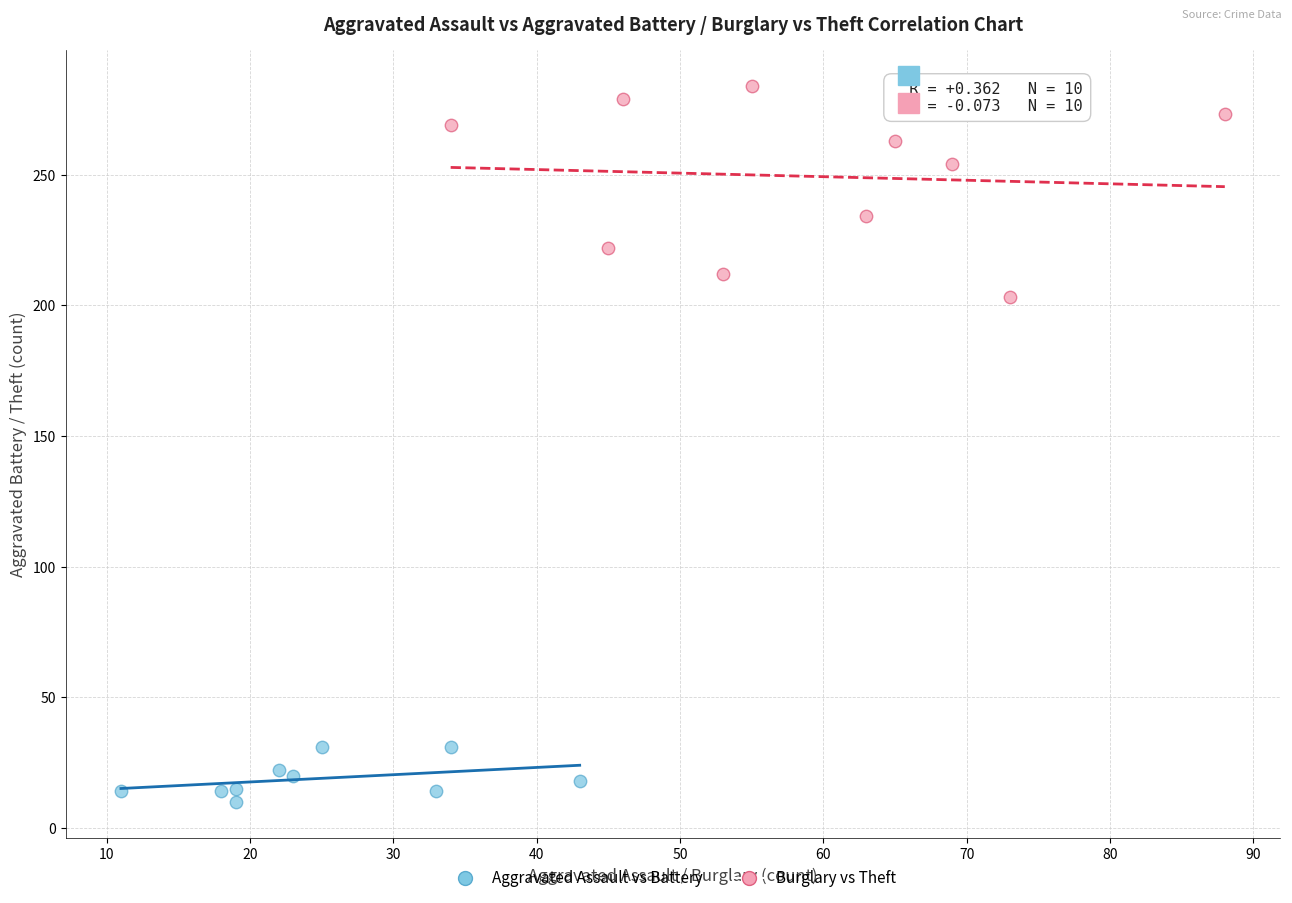

What are all the series names shown in the legend?

Aggravated Assault vs Battery, Burglary vs Theft